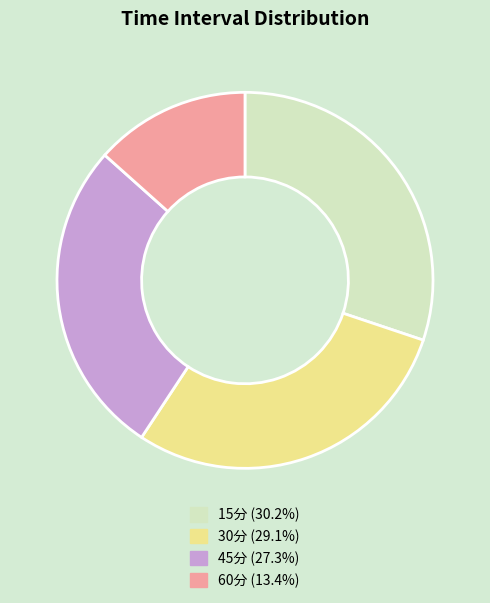

Does 30分 represent more than half of the total?

No